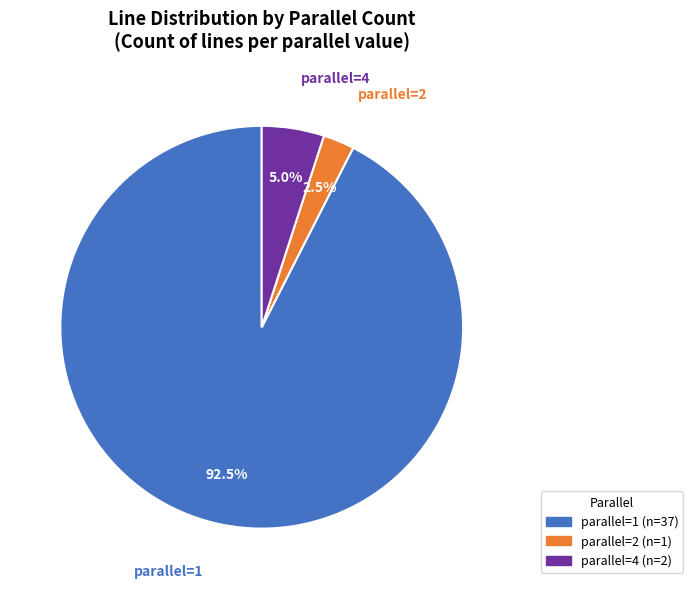

Is there a majority slice in this chart?

Yes